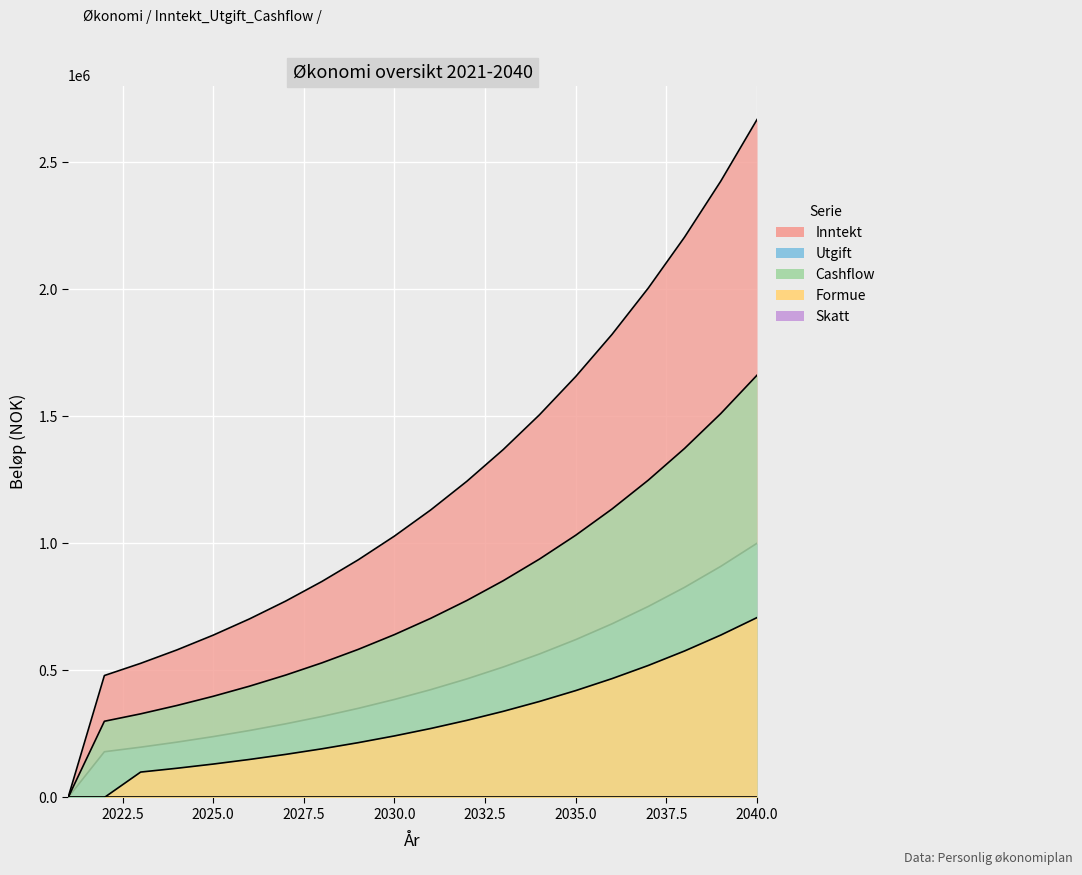

Which series has the widest spread of values?

Inntekt